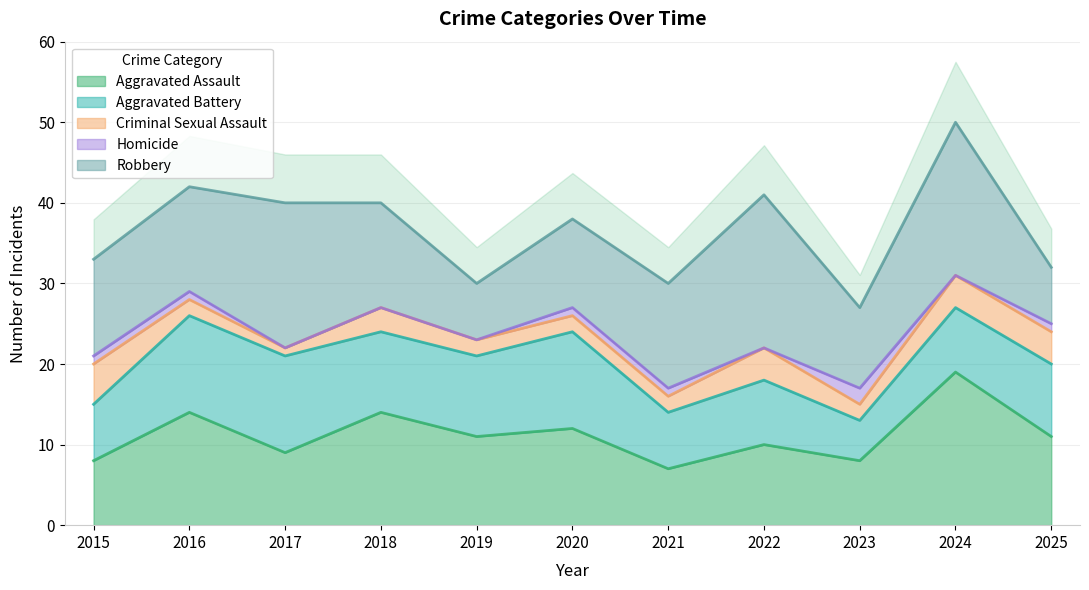

What is the greatest value displayed?

50